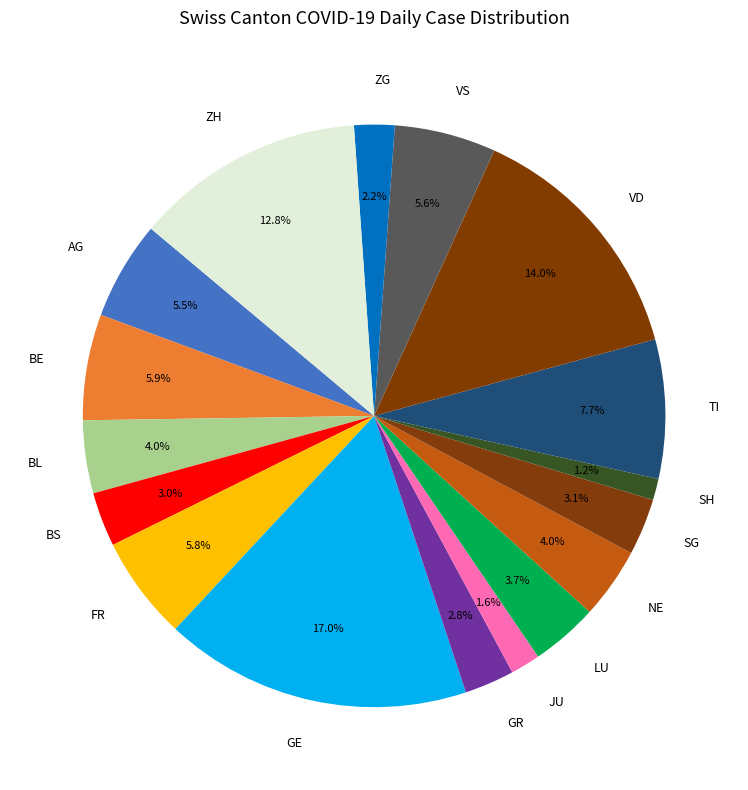

True or false: ZG accounts for 2% of the total.

True